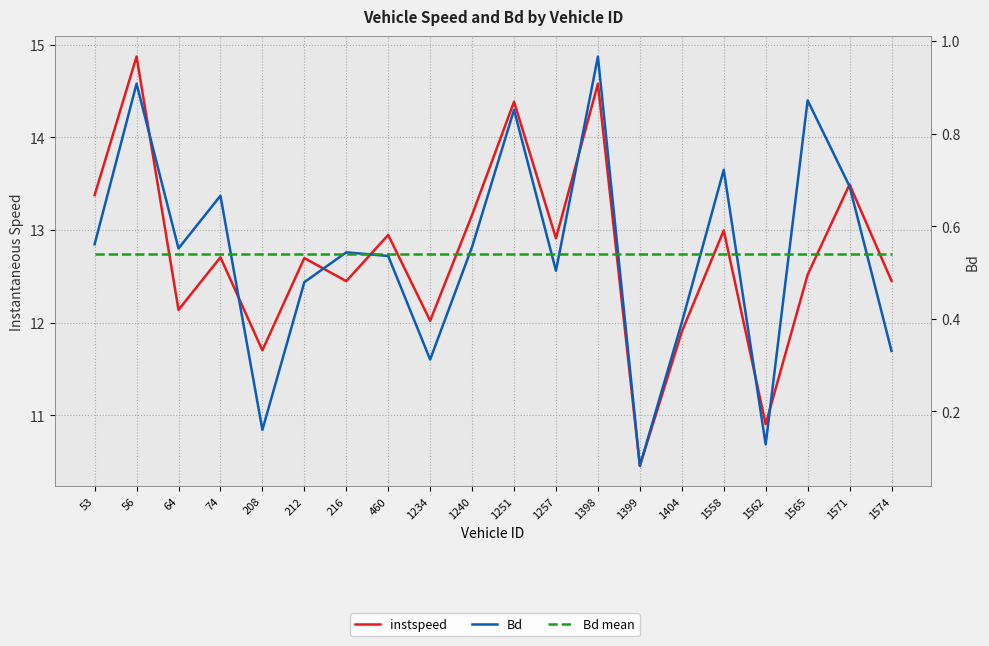

How many lines are shown in the chart?

3